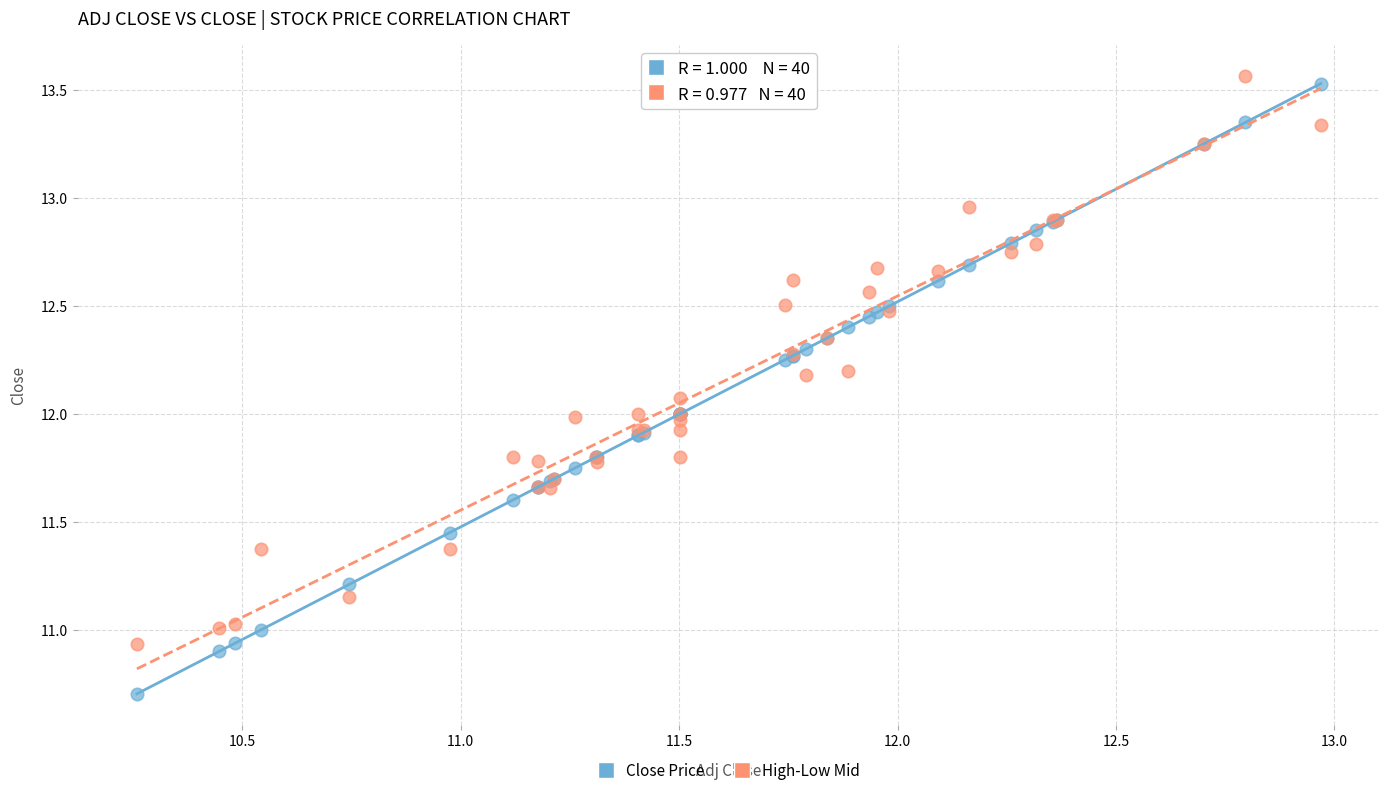

Which series reaches the maximum Y coordinate?

High-Low Mid